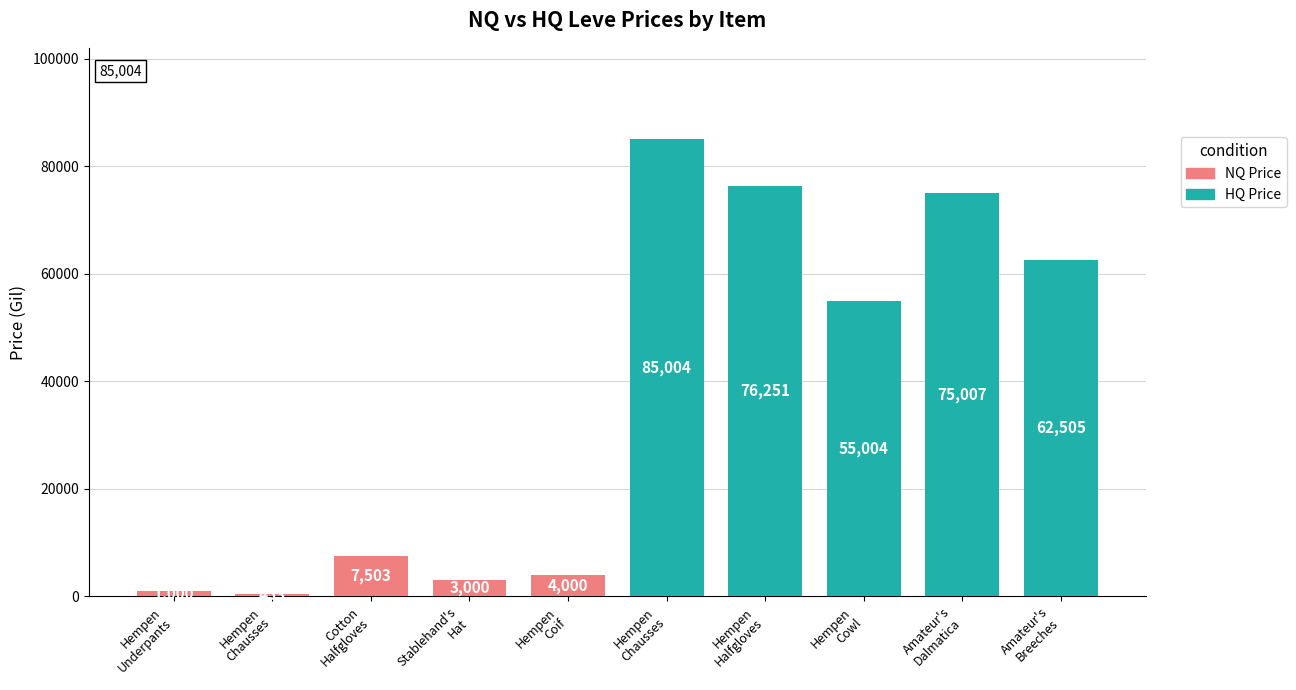

Count the number of data series in this chart.

2